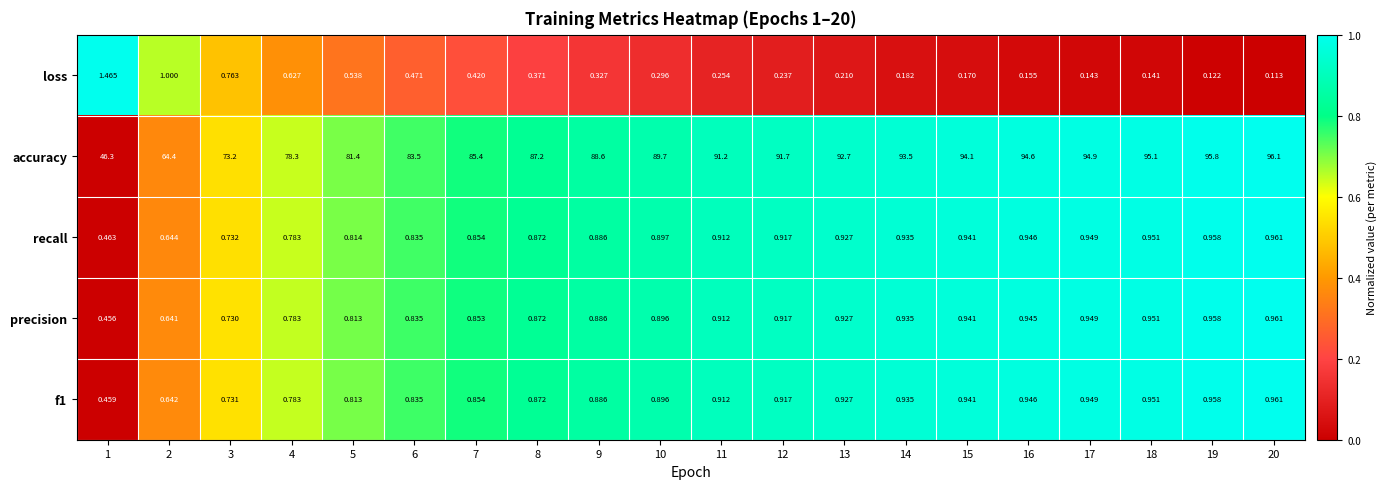

Between 2 and 3, which series saw the biggest shift?

accuracy